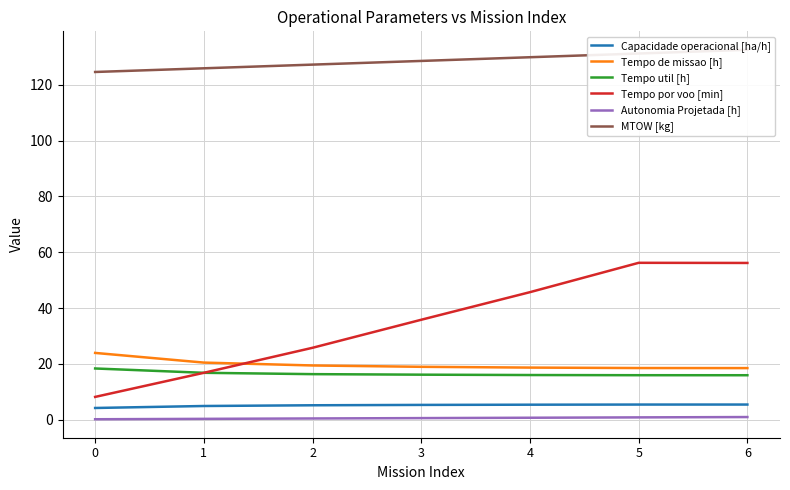

Which series changed the most between 0 and 5?

Tempo por voo [min]